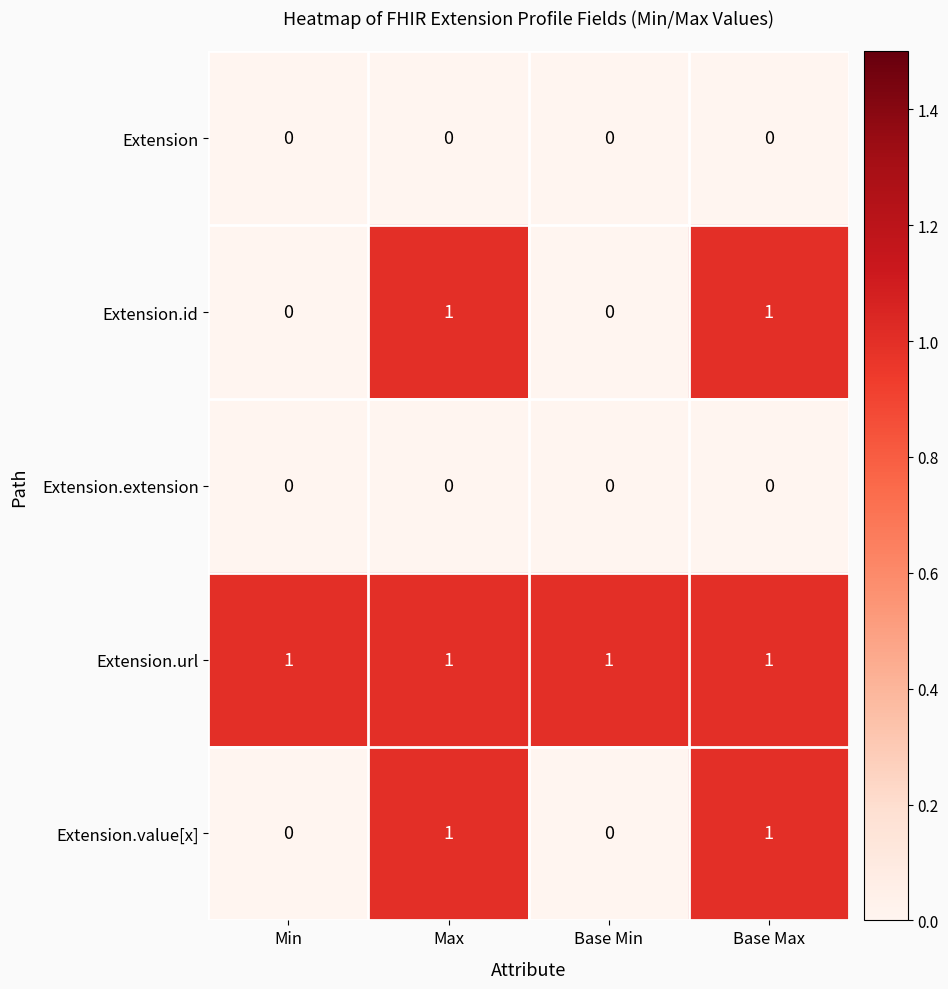

How many categories are shown in the chart?

4